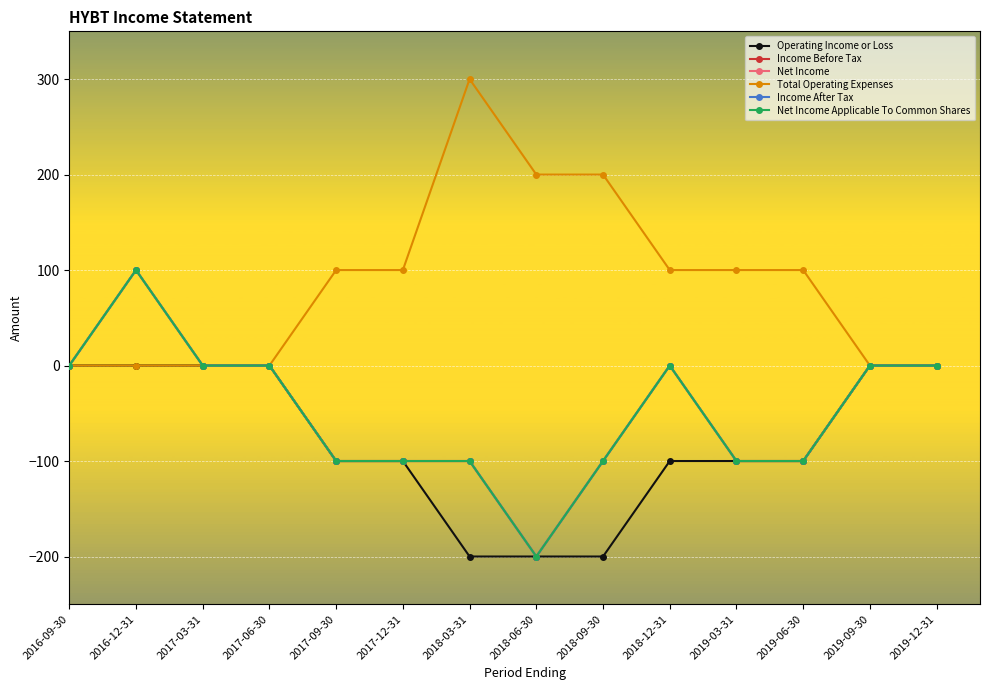

Which label corresponds to the largest value in the chart?

2018-03-31